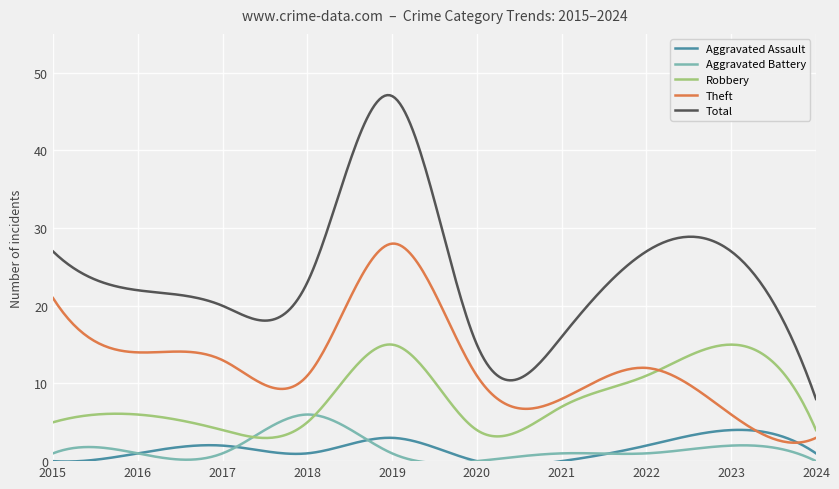

Which series has the widest spread of values?

Total